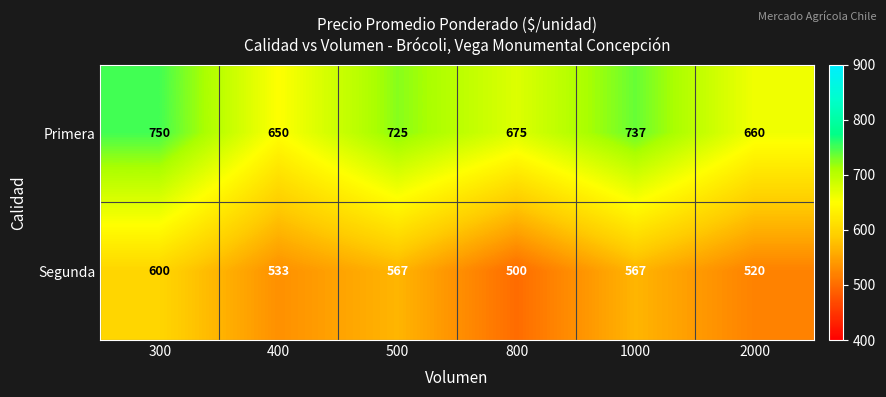

Which series changed the most between 500 and 2000?

Primera